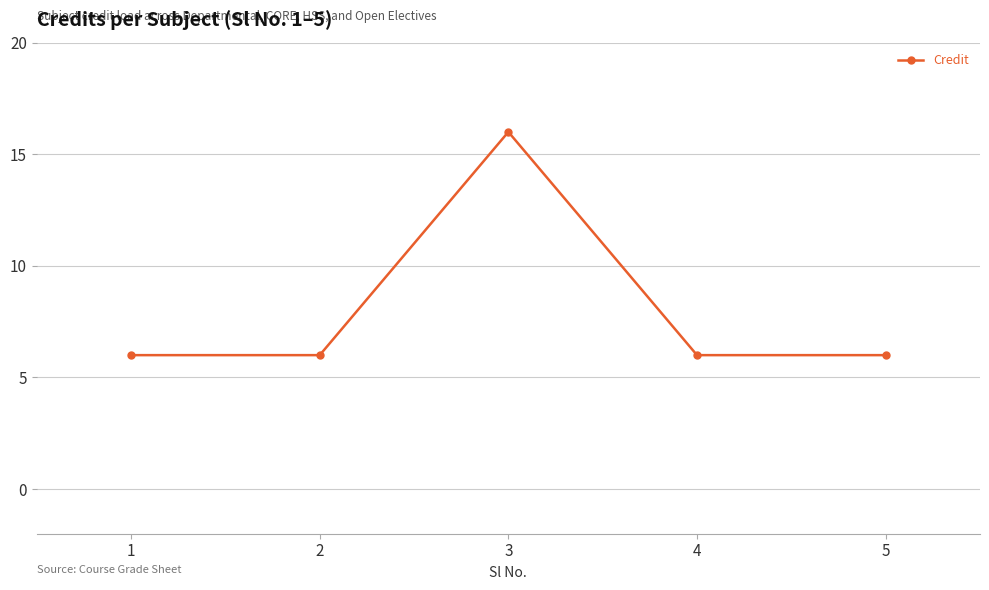

Reading left to right, what are all the values shown in this chart?

1=6	2=6	3=16	4=6	5=6